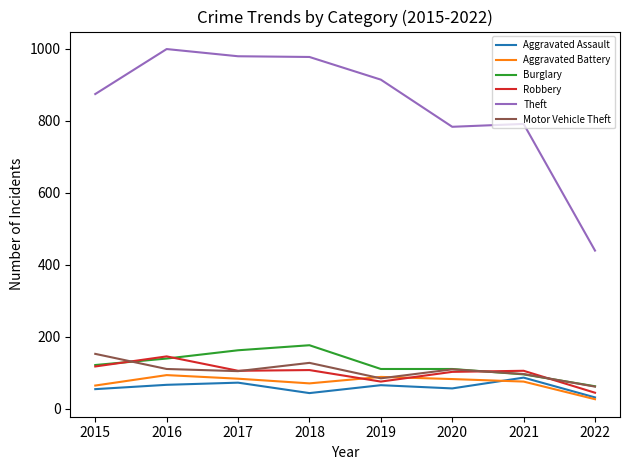

The Motor Vehicle Theft series shows 96 at 2021. True or false?

True